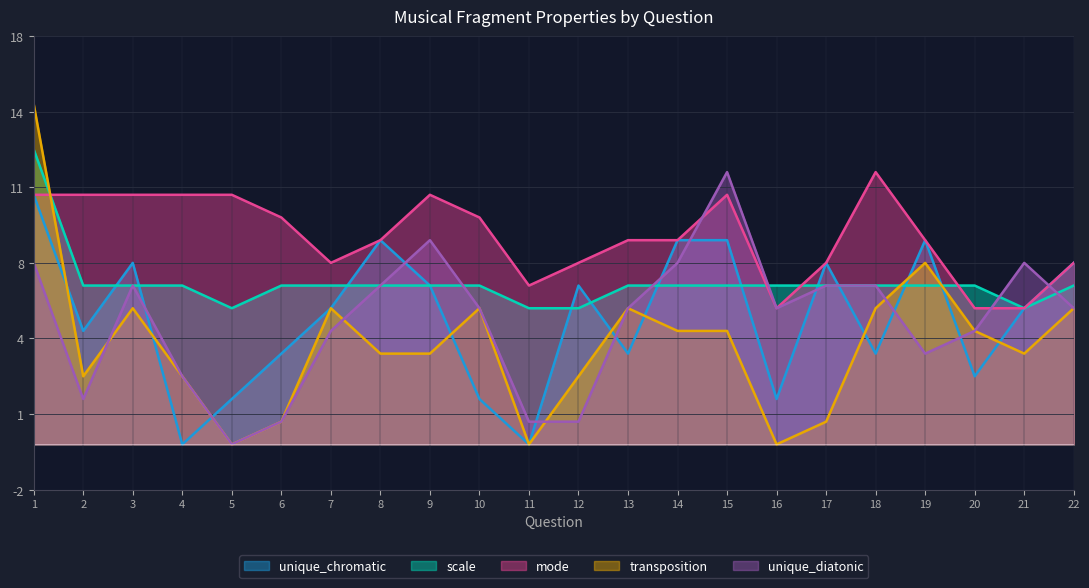

Which series ends up on top after the final intersection of unique_diatonic and transposition?

transposition